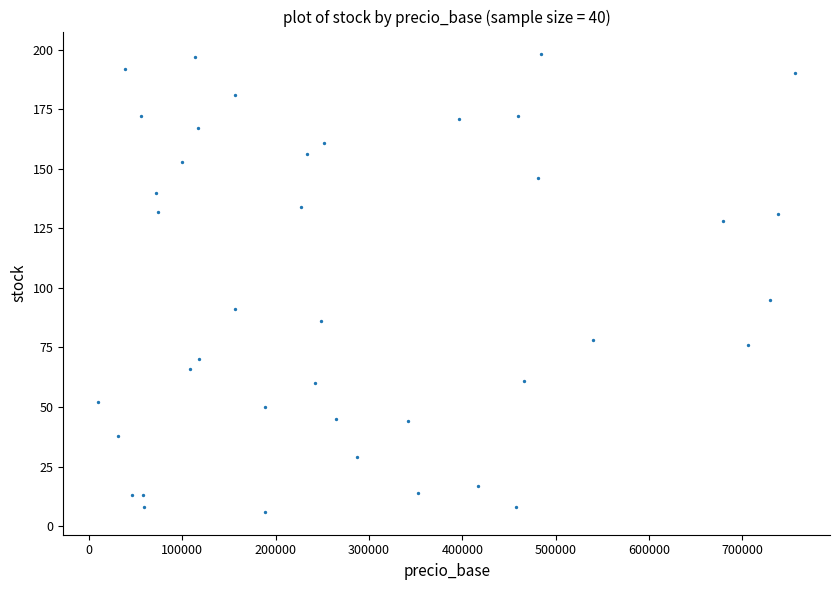

What Y value in the scatter plot is closest to 102?

95